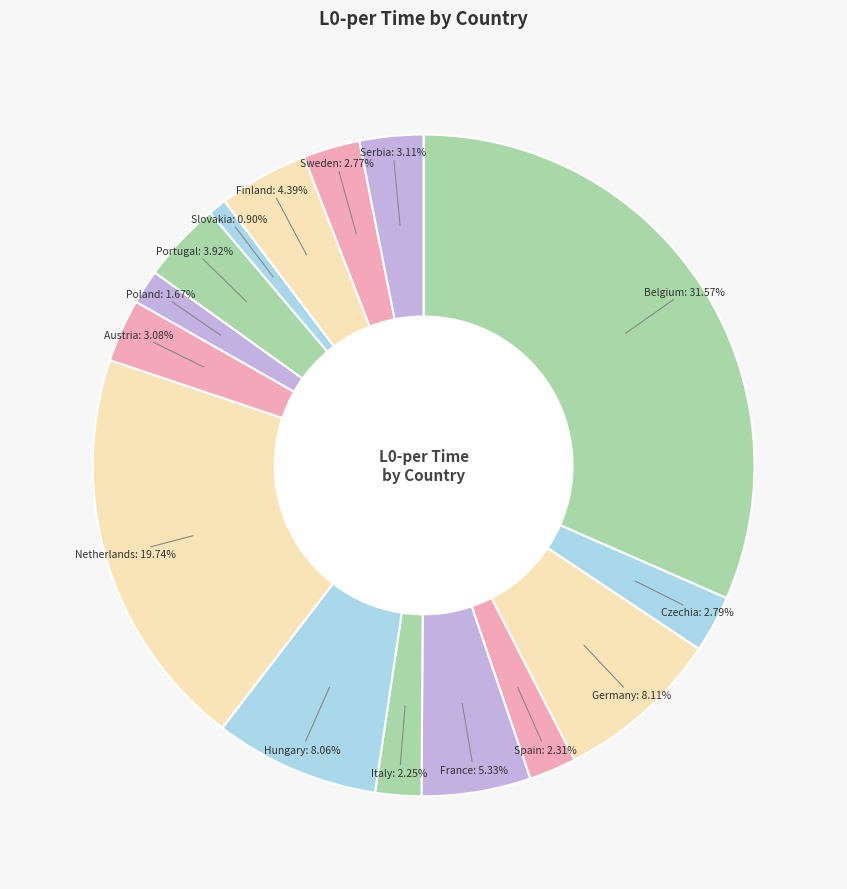

Which slice is the smallest?

Slovakia